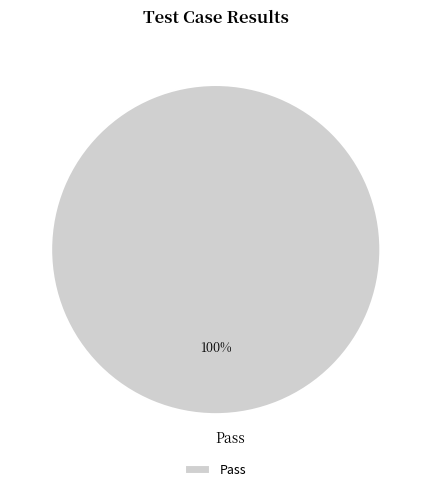

What percentage is the Pass slice, to the nearest percent?

100%